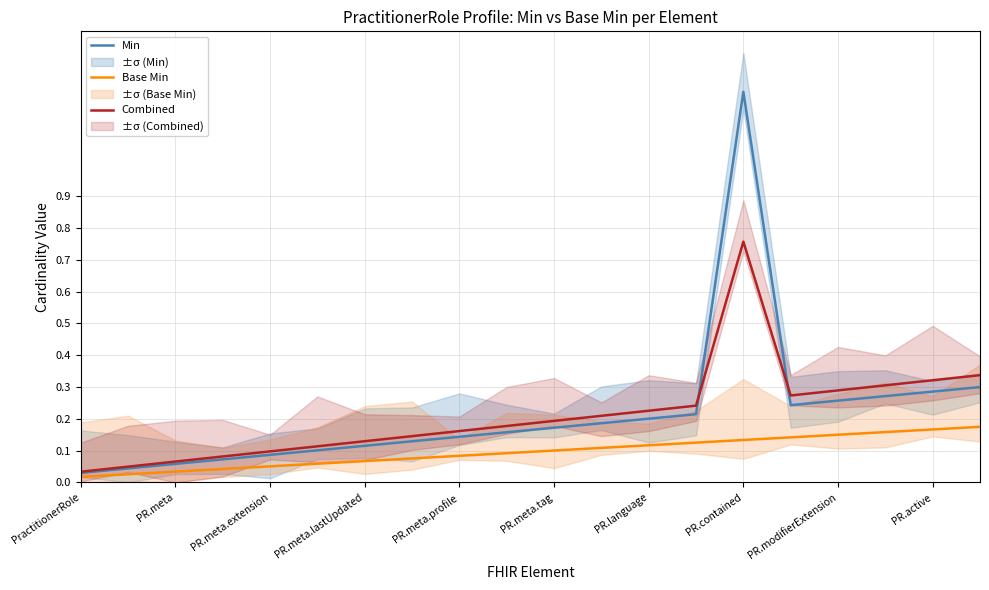

At which label does Combined reach its minimum?

PractitionerRole